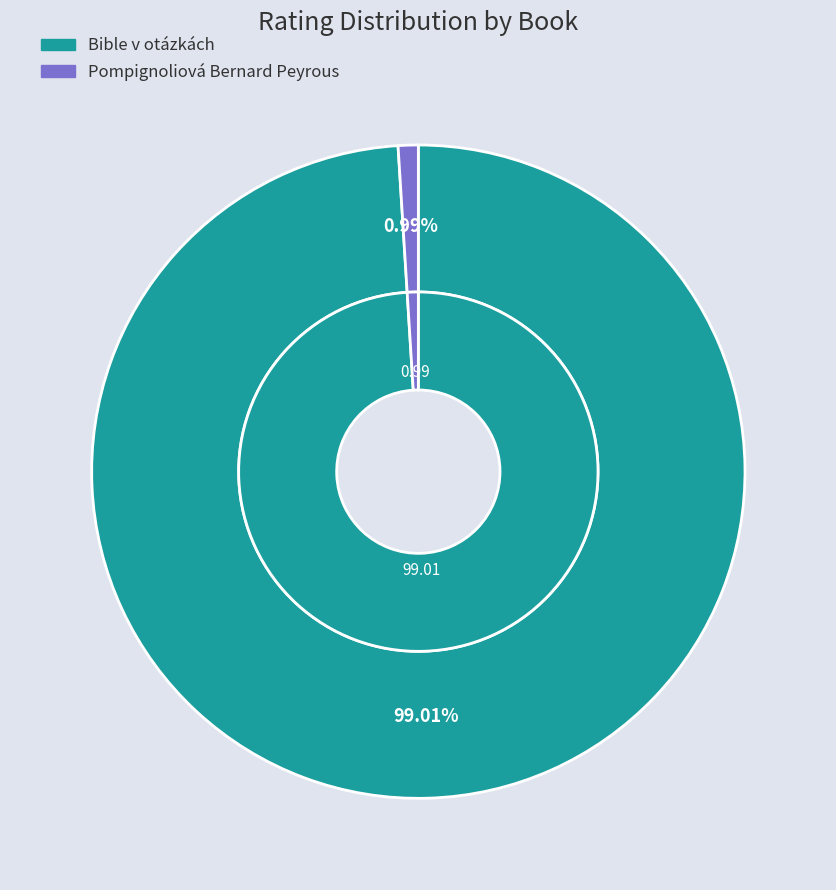

What percentage do Bible v otázkách and Pompignoliová Bernard Peyrous together represent?

100.0%